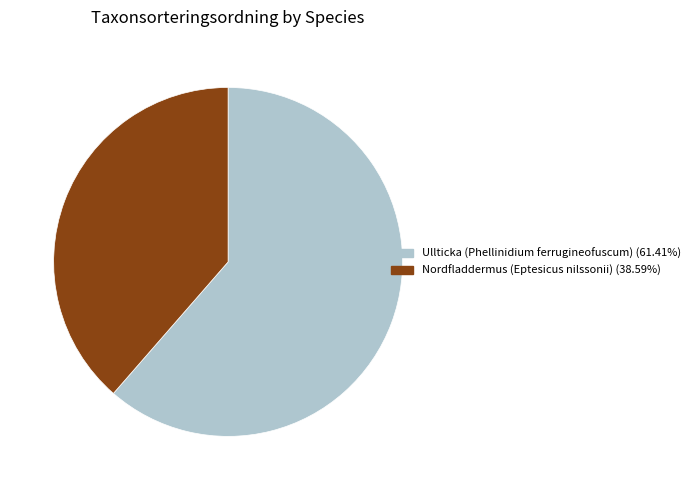

What is the majority slice?

Ullticka (Phellinidium ferrugineofuscum)